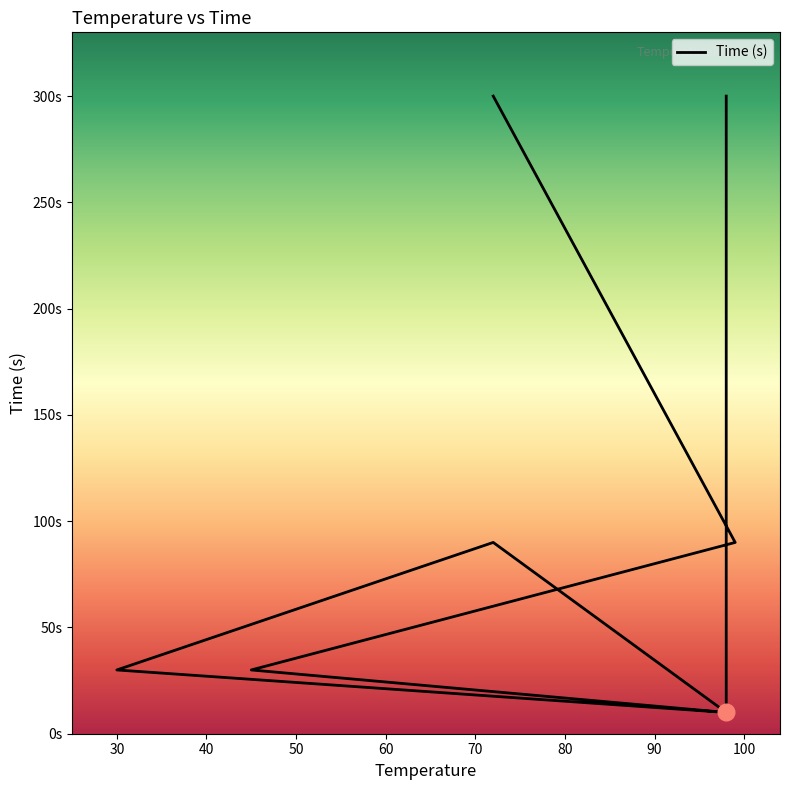

Reading left to right, transcribe all the data shown in this chart.

98=300	98=10	30=30	72=90	98=10	45=30	99=90	72=300